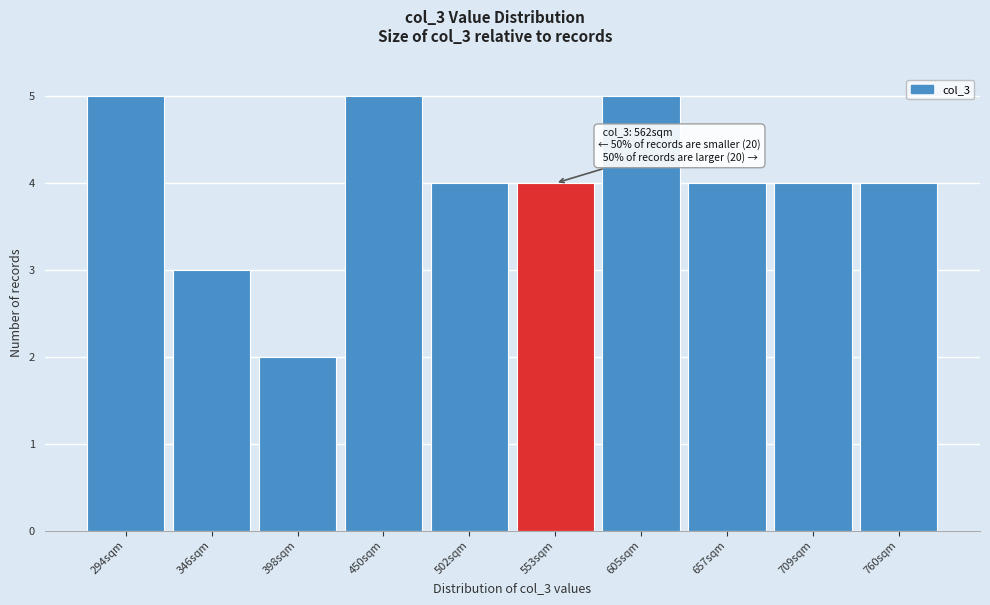

Reading left to right, transcribe all the data shown in this chart.

5	3	2	5	4	4	5	4	4	4